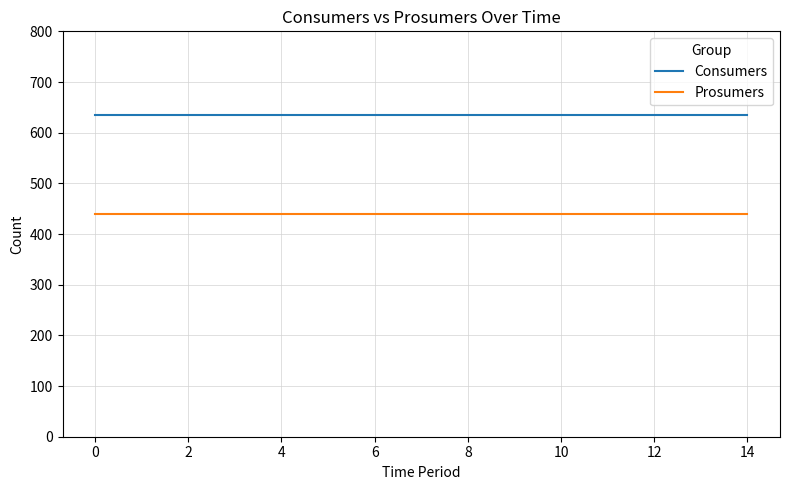

Rank the series by their maximum value, from lowest to highest.

Prosumers, Consumers